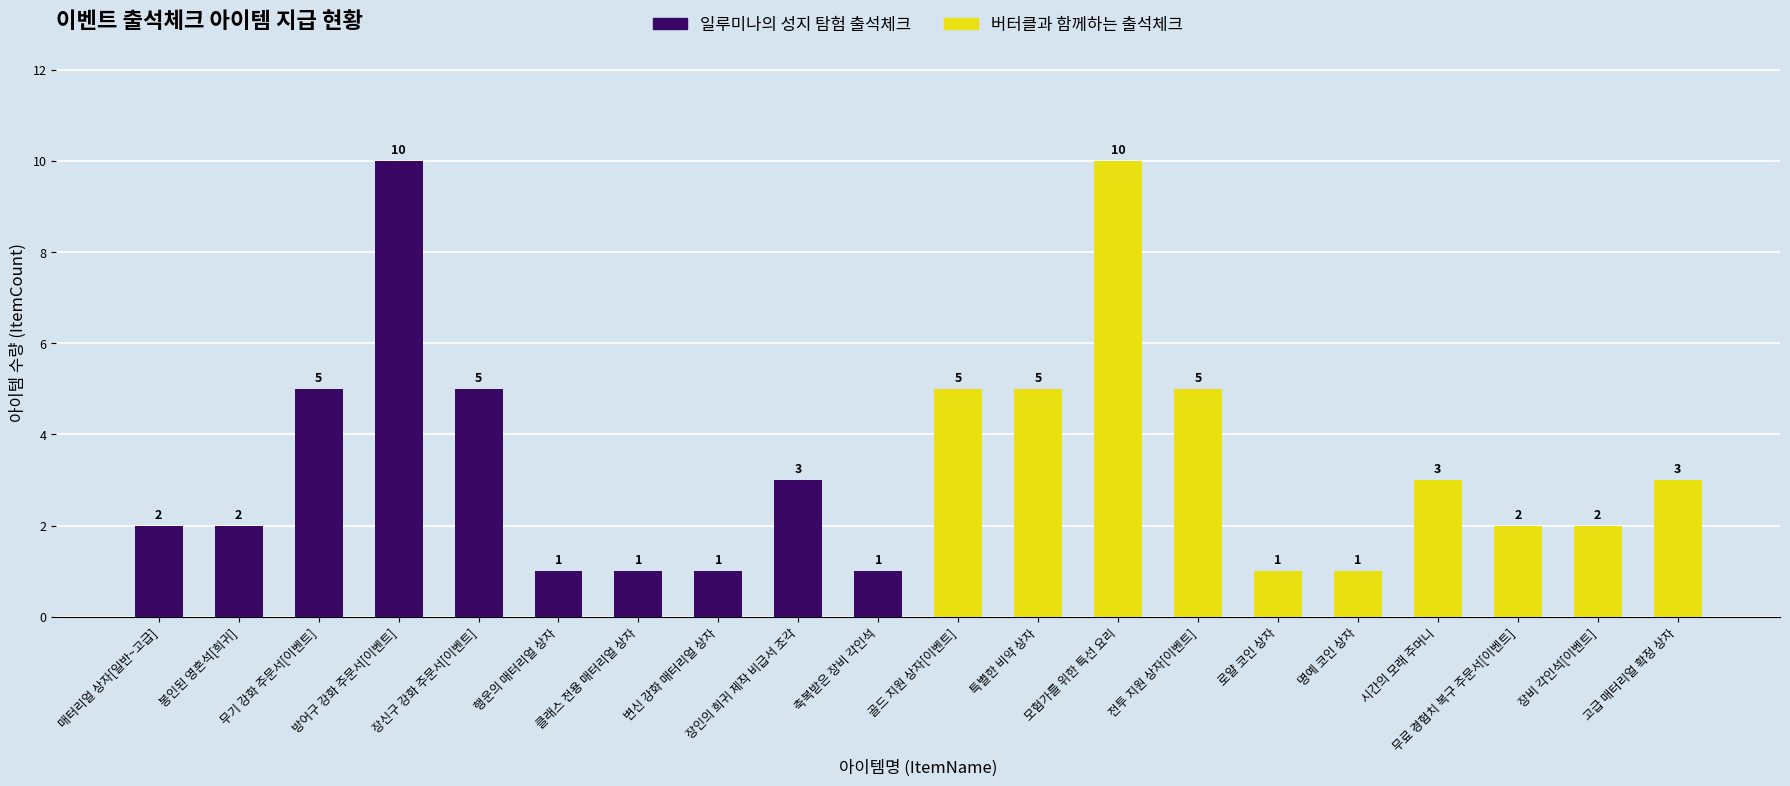

Count the values in the range 1 to 5.

18